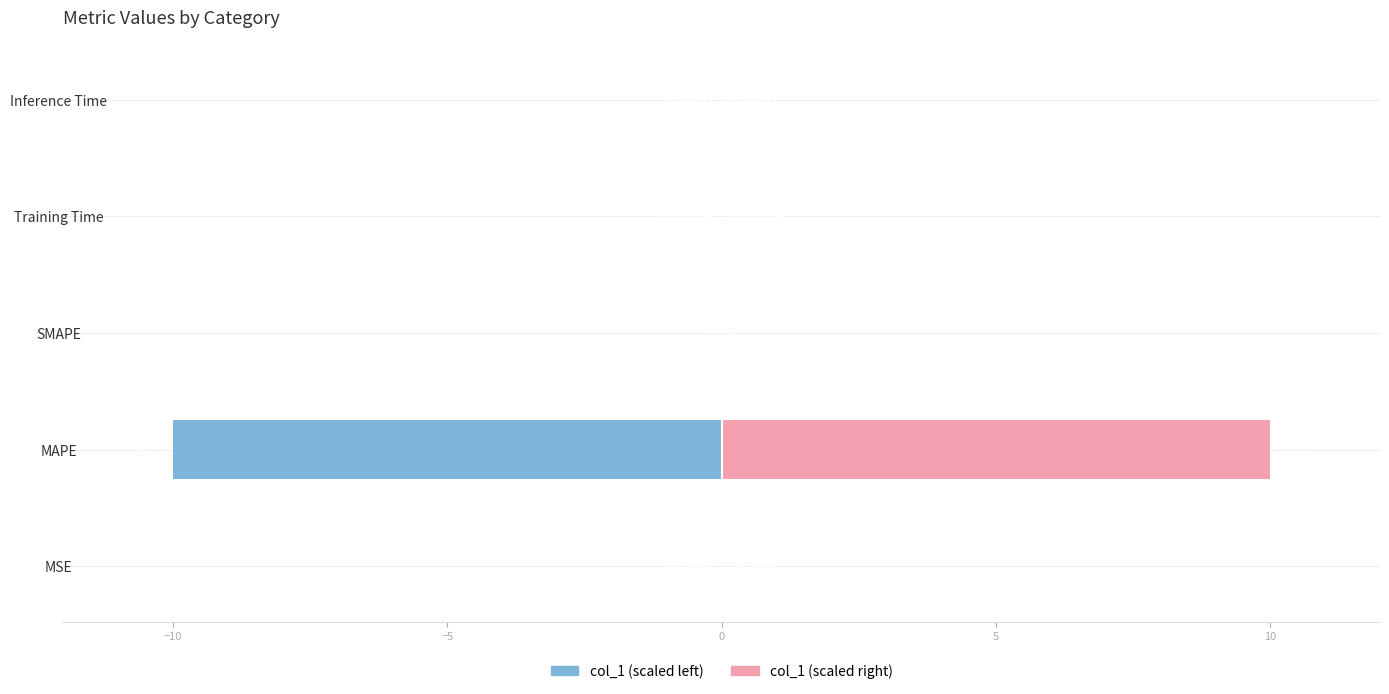

Reading left to right, transcribe all the data shown in this chart.

col_1 (left): -0.0	-10.0	0.0	-0.0	-0.0
col_1 (right): 0.0	10.0	0.0	0.0	0.0